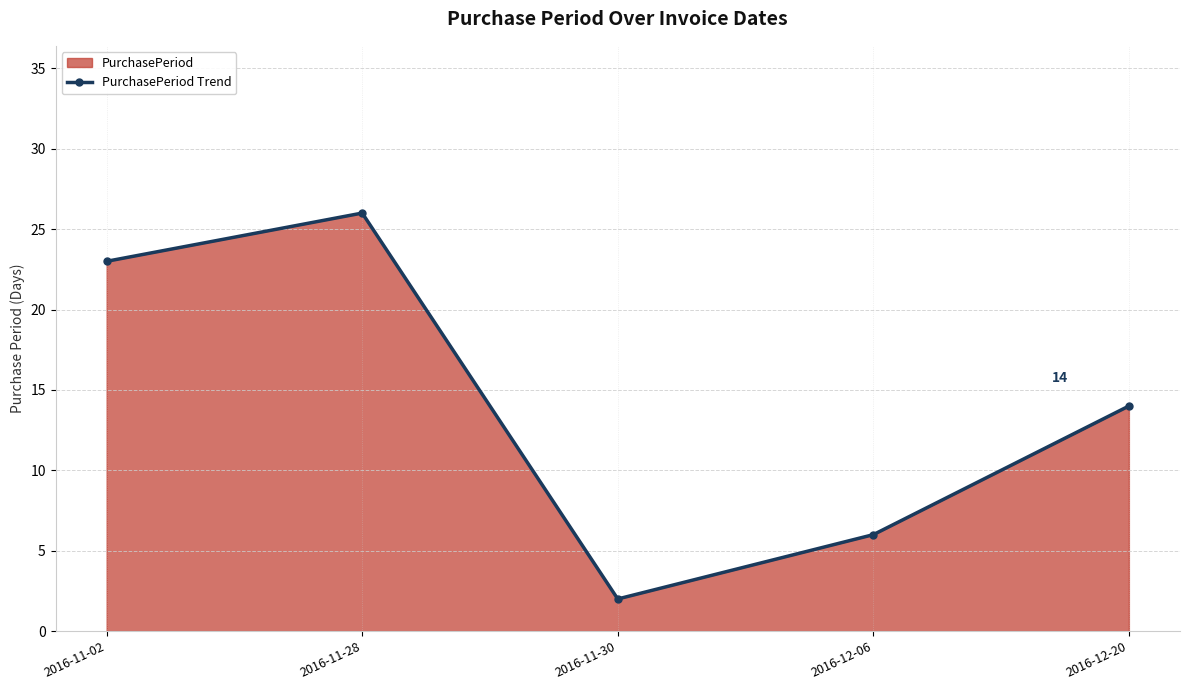

What is the label of the 4th point from the right?

2016-11-28